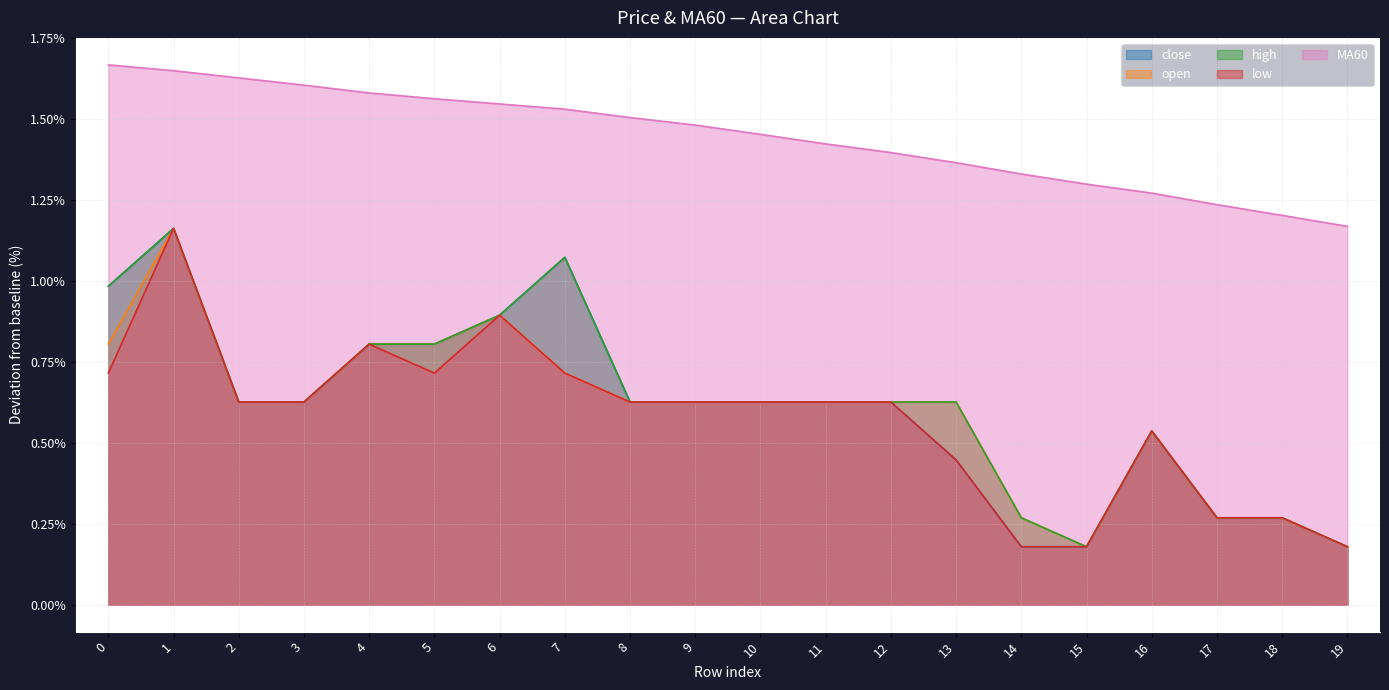

The value of high at 4 is 0.8. True or false?

True